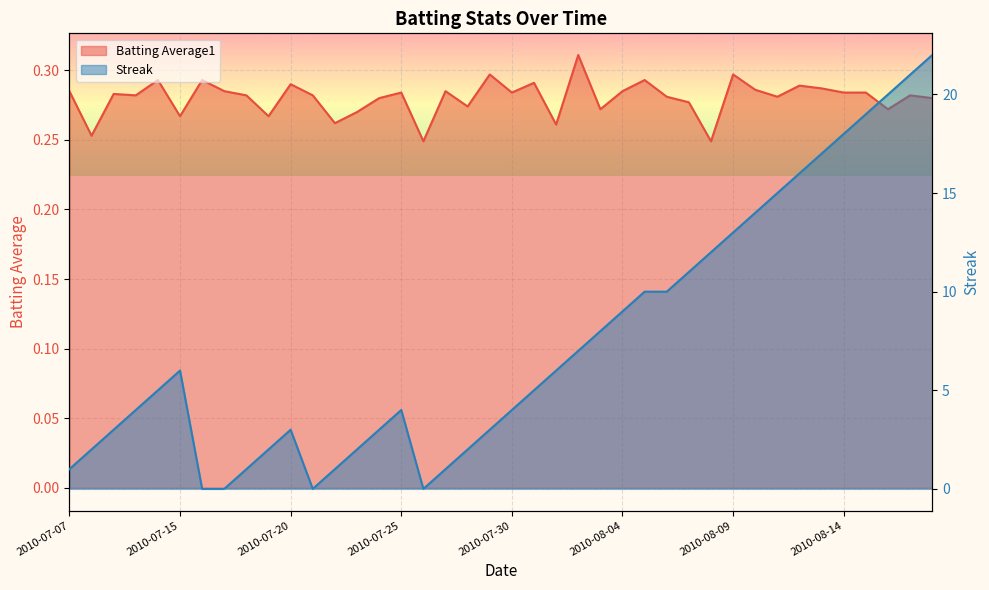

At 2010-08-18, list the series in order from largest to smallest.

Streak, Batting Average1